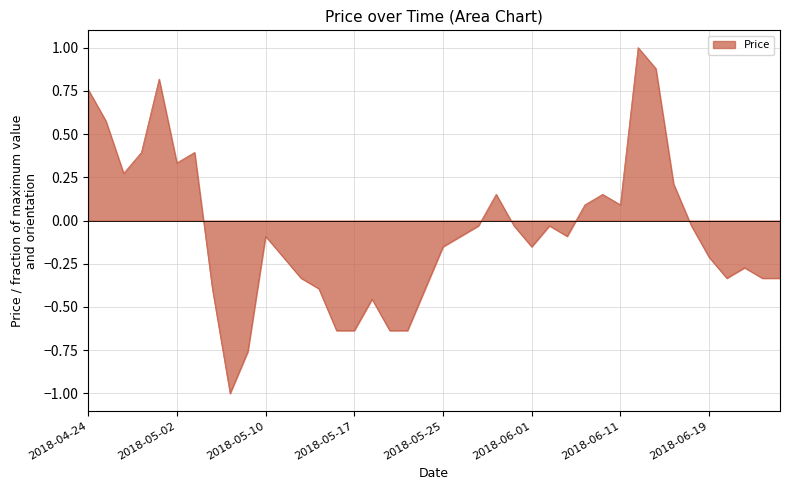

Does the chart display data point markers on the line(s)?

No